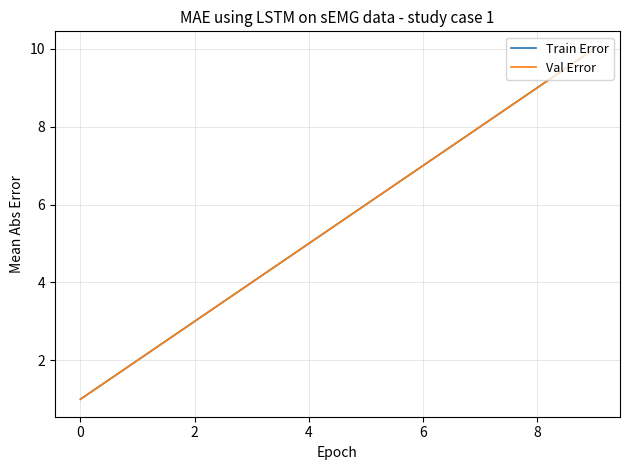

Does the chart have visible grid lines?

Yes